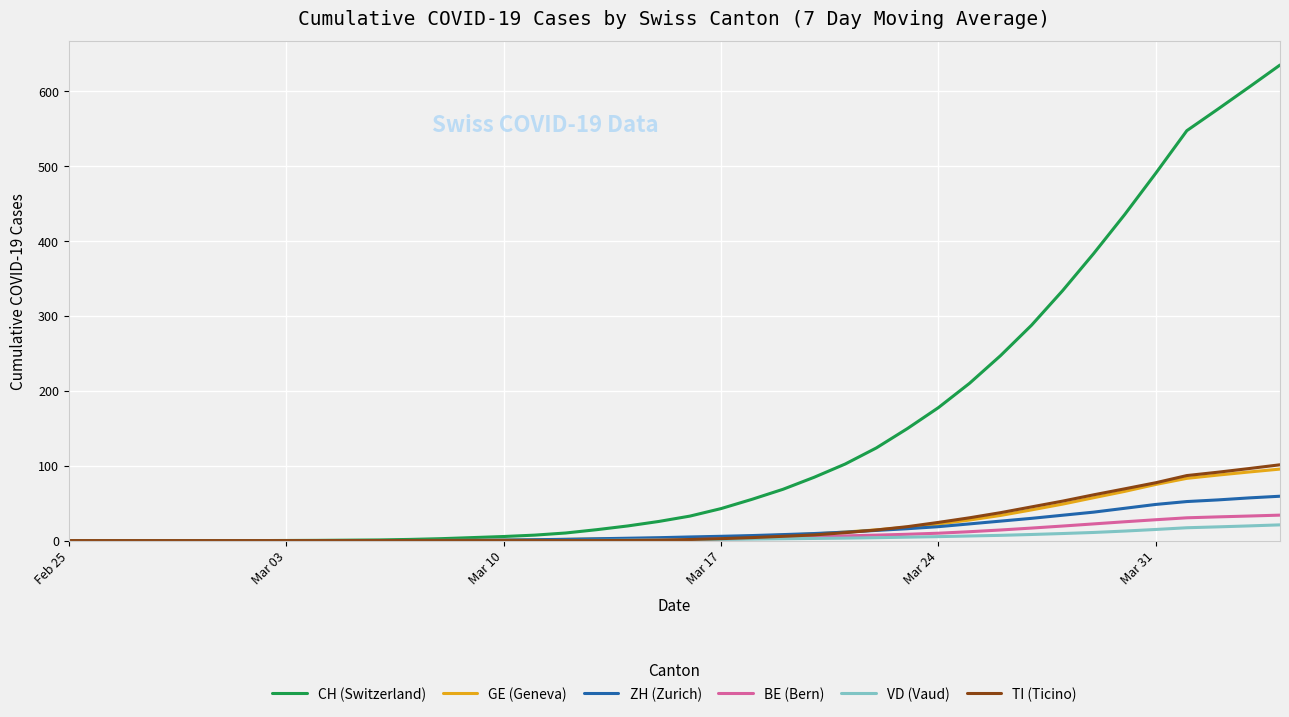

What is the maximum value for GE (Geneva)?

95.5